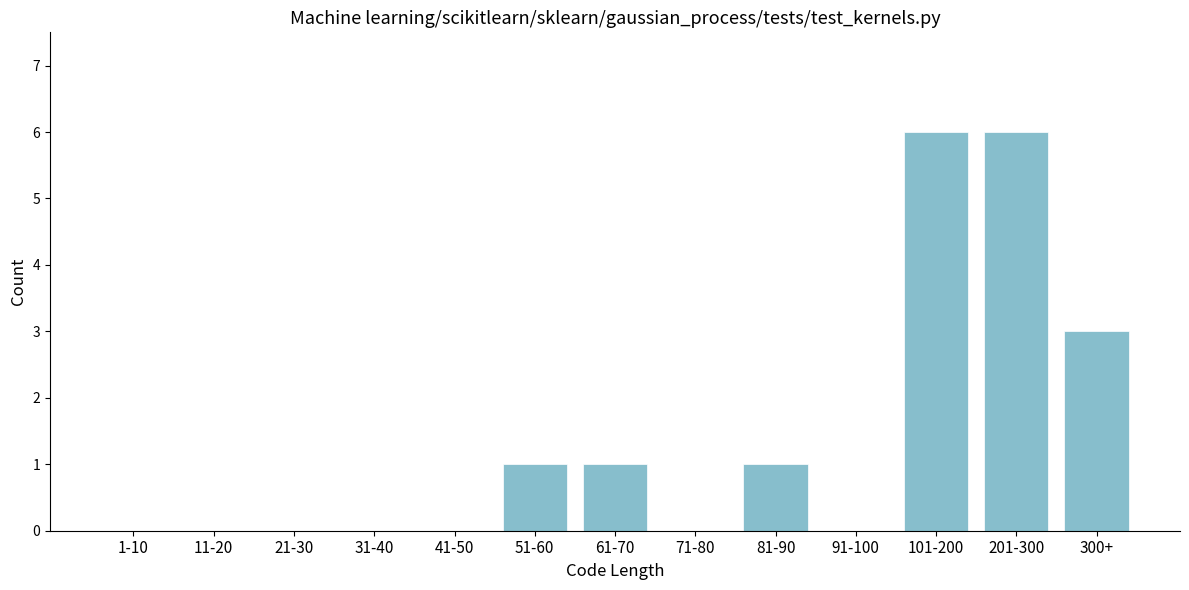

Reading left to right, transcribe all the data shown in this chart.

1-10=0	11-20=0	21-30=0	31-40=0	41-50=0	51-60=1	61-70=1	71-80=0	81-90=1	91-100=0	101-200=6	201-300=6	300+=3